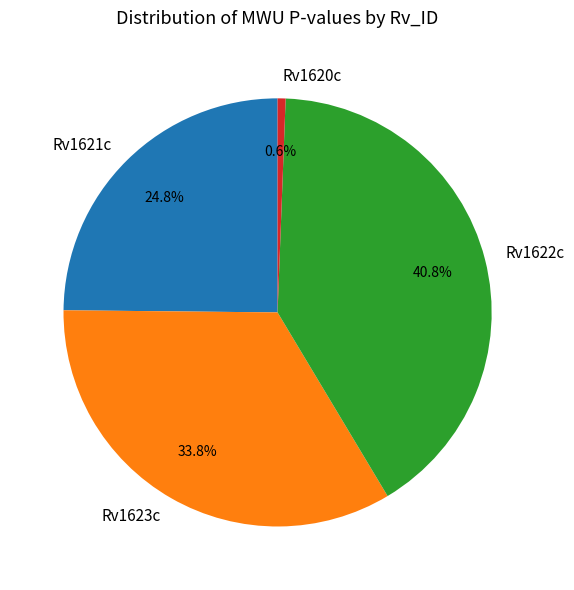

Which slice is the largest?

Rv1622c